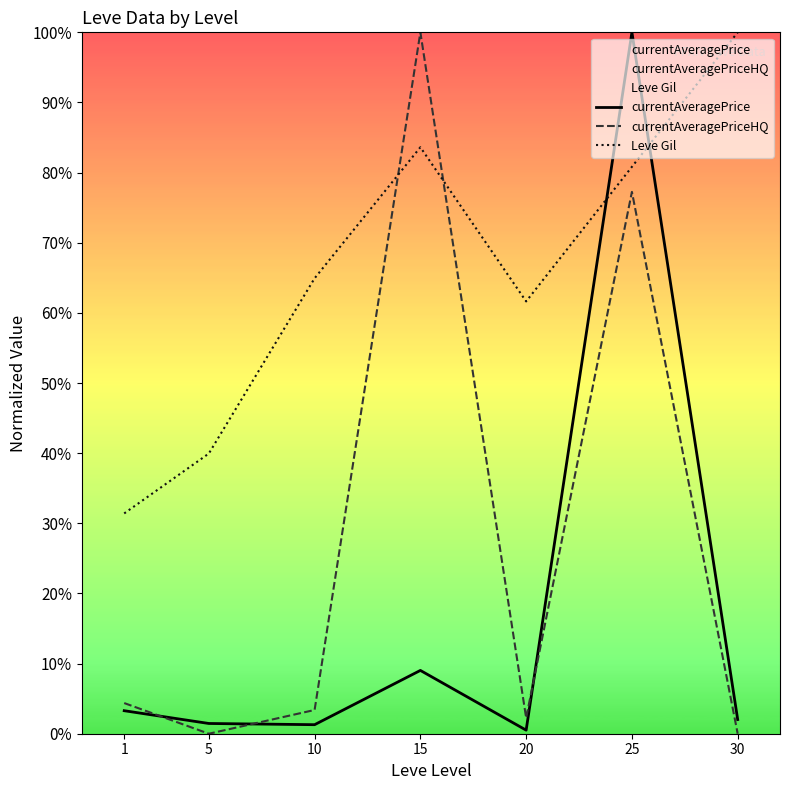

Where do Leve Gil and currentAveragePriceHQ first cross each other?

10 and 15